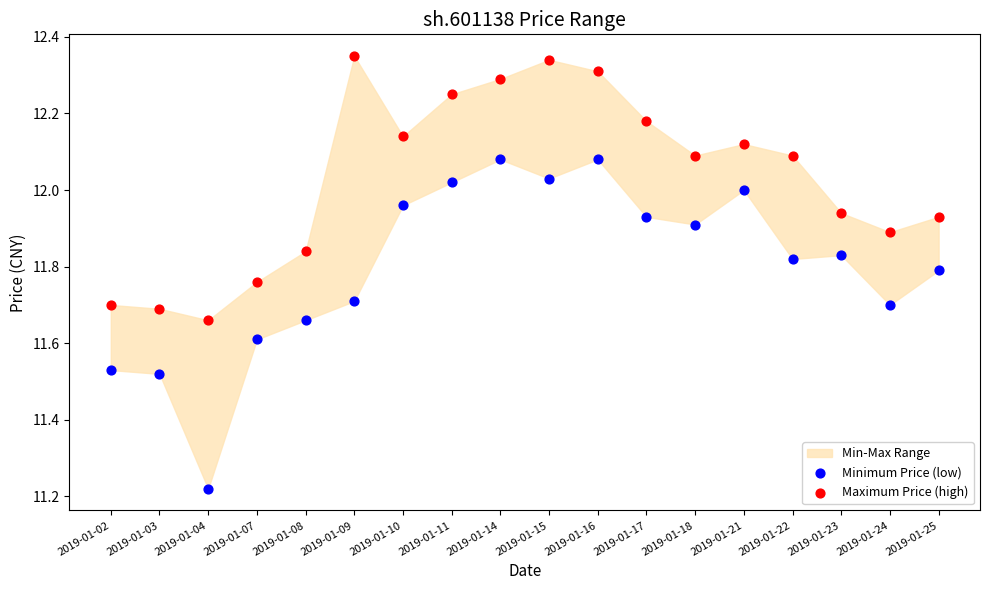

Which series has the largest Y range (max minus min)?

Minimum Price (low)